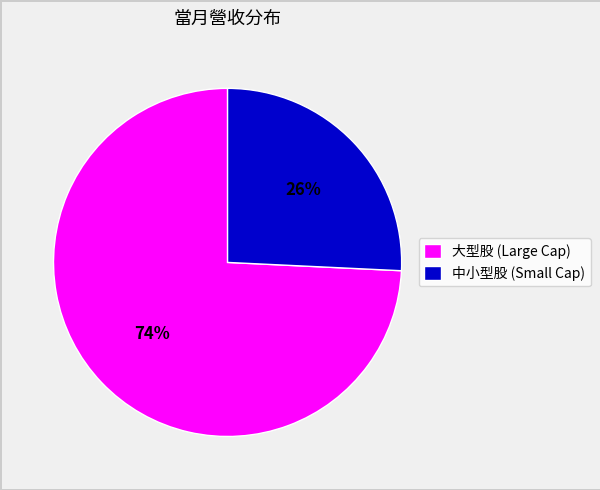

To the nearest percent, what is the difference between the largest and smallest slice percentages?

48%